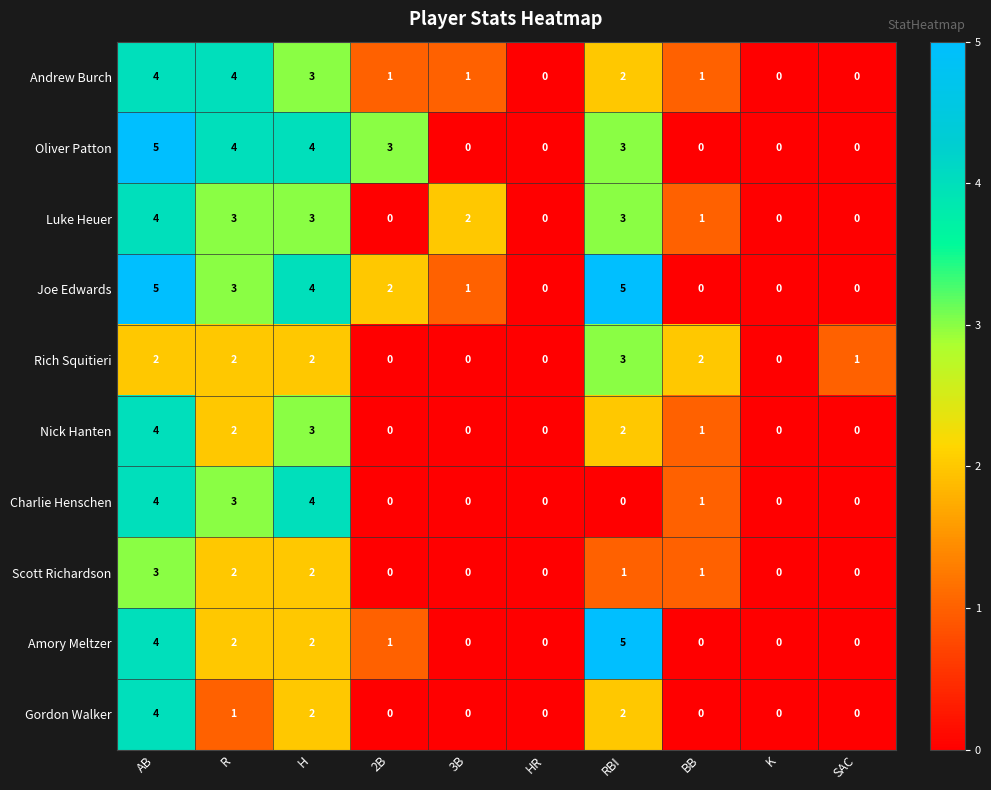

How many Gordon Walker values are between 0 and 2?

9